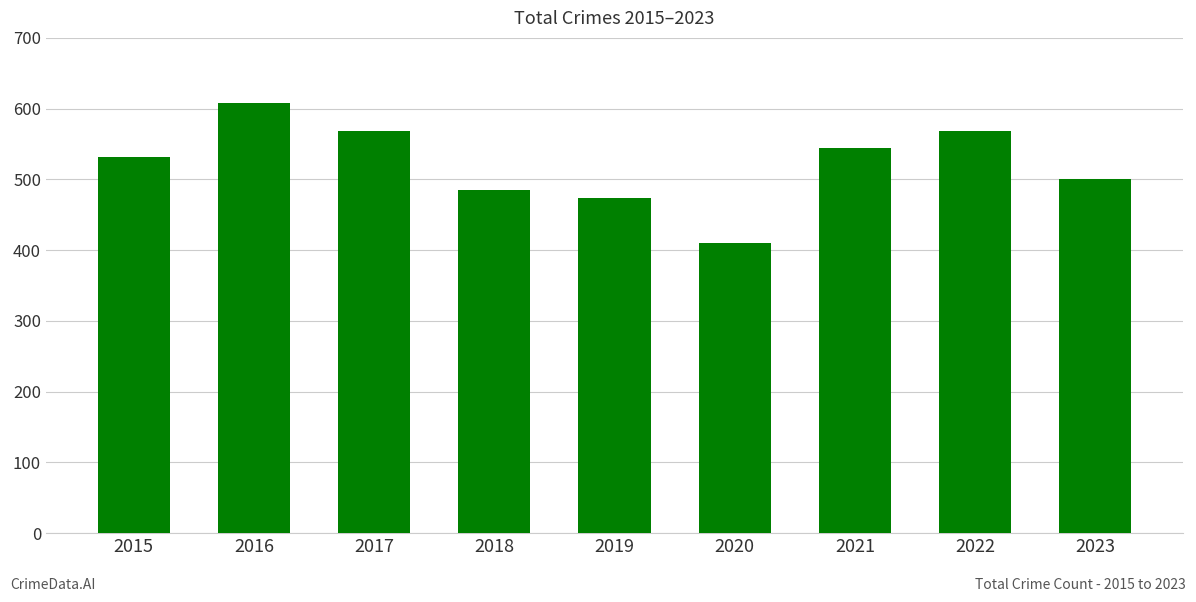

How many data points does each series have?

9